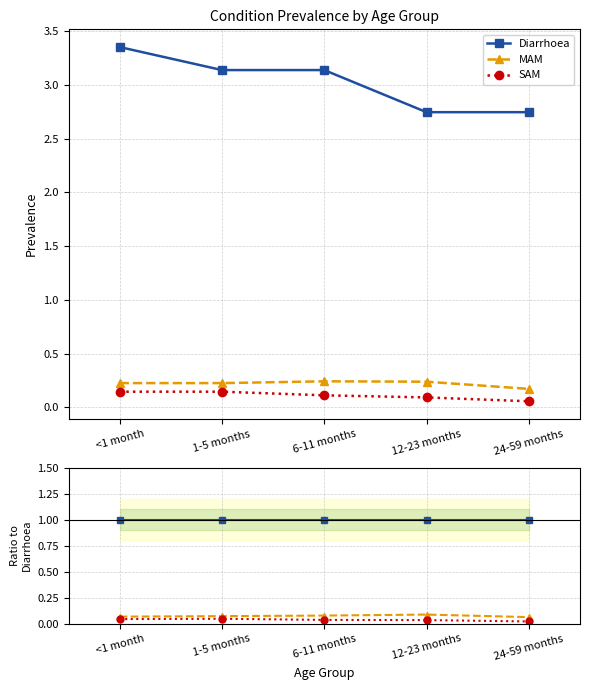

What is the label of the 5th point from the right?

<1 month